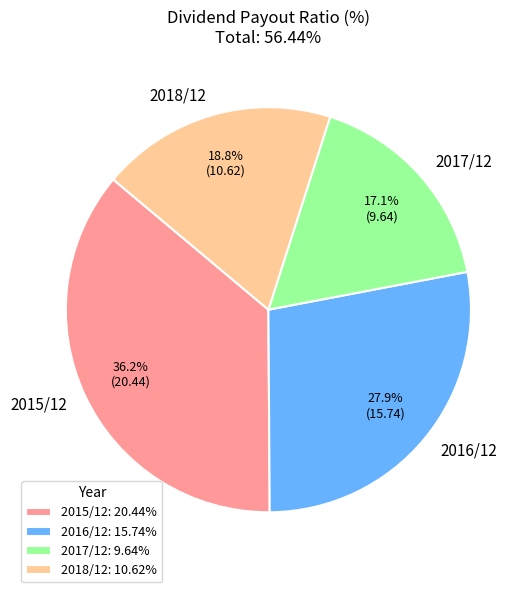

To the nearest percent, what is the combined percentage of 2018/12 and 2015/12?

55%